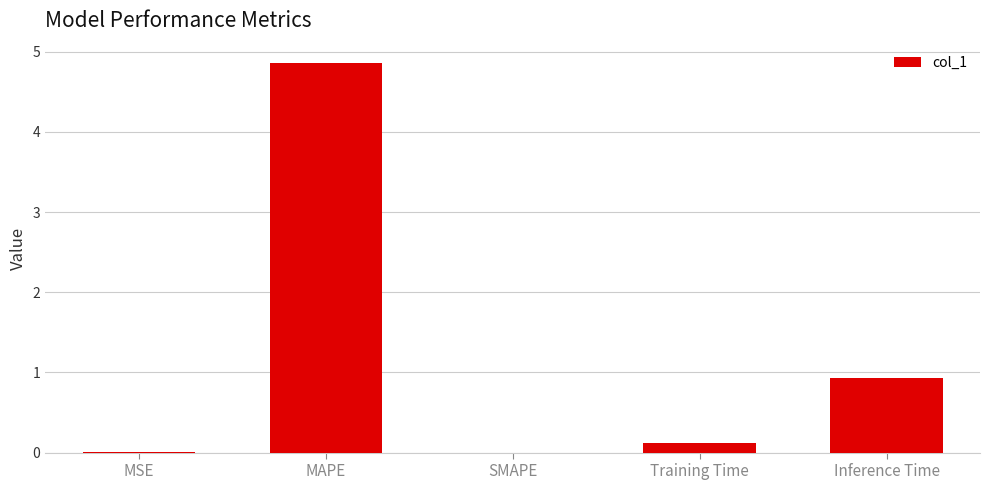

Which has a higher value, SMAPE or Inference Time?

Inference Time